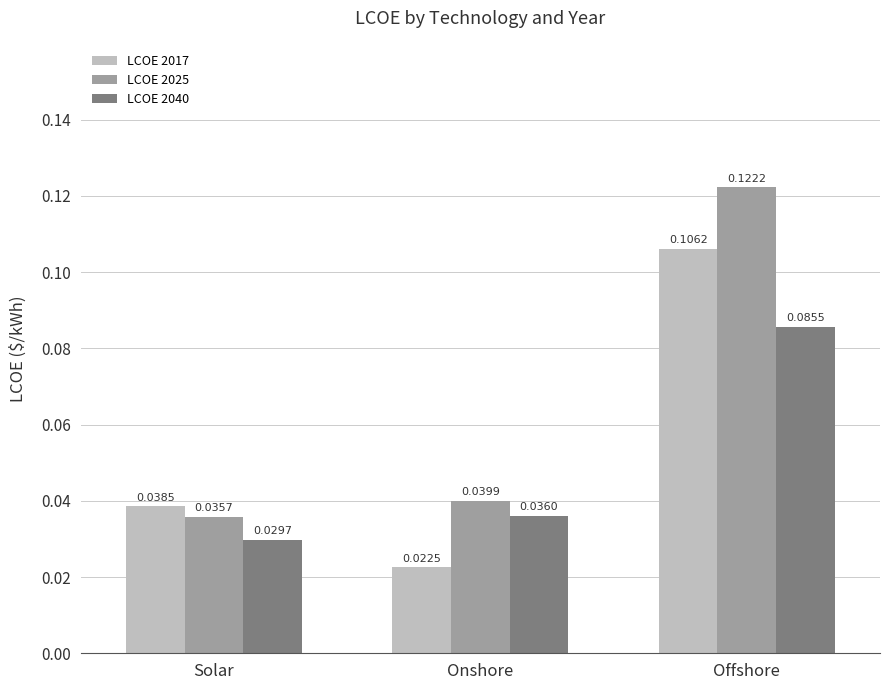

What are all the series names shown in the legend?

LCOE 2017, LCOE 2025, LCOE 2040